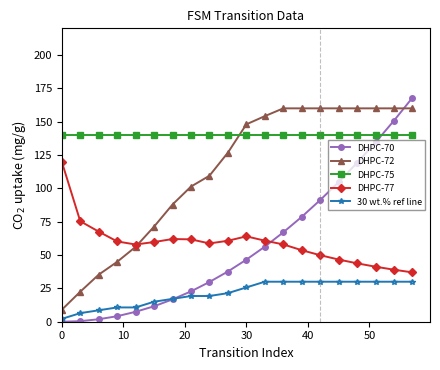

True or false: DHPC-72 and 30 wt.% ref line intersect in this chart.

False